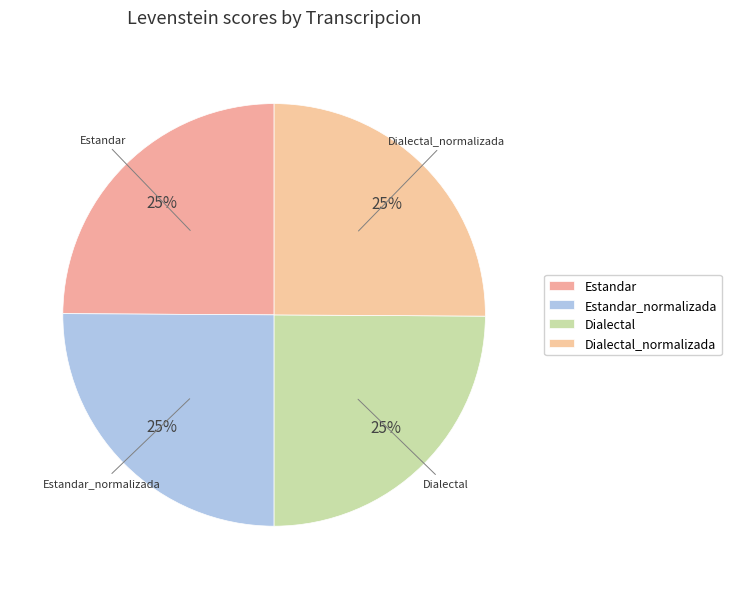

How many slices are in this pie chart?

4